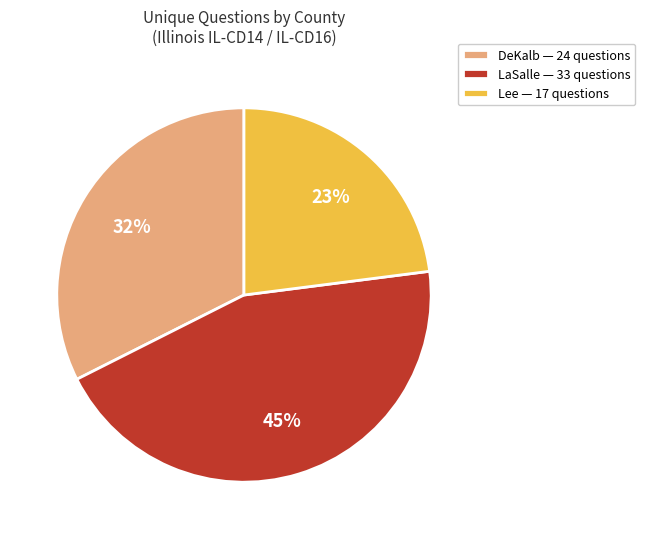

To the nearest percent, what percentage of the pie is Lee — 17 questions?

23%